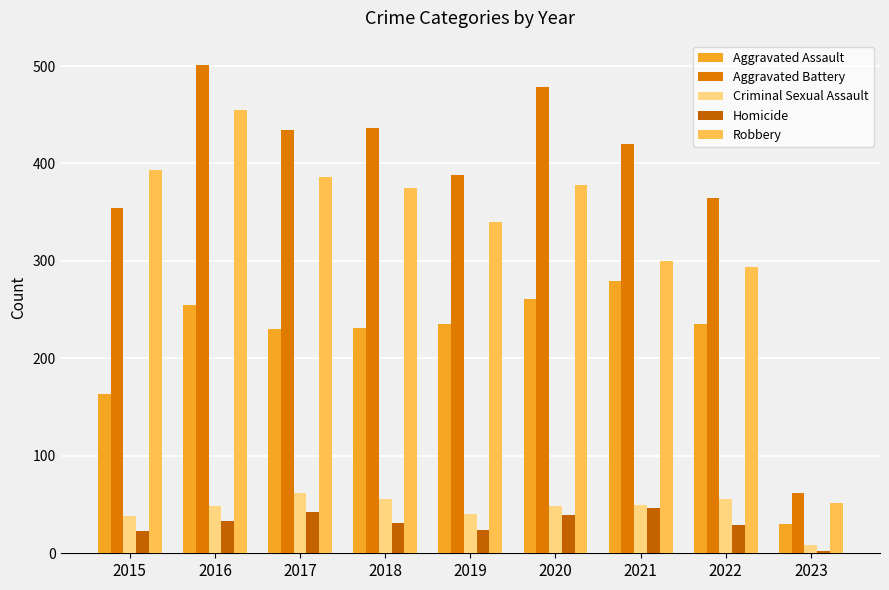

Rank the series by their maximum value, from highest to lowest.

Aggravated Battery, Robbery, Aggravated Assault, Criminal Sexual Assault, Homicide